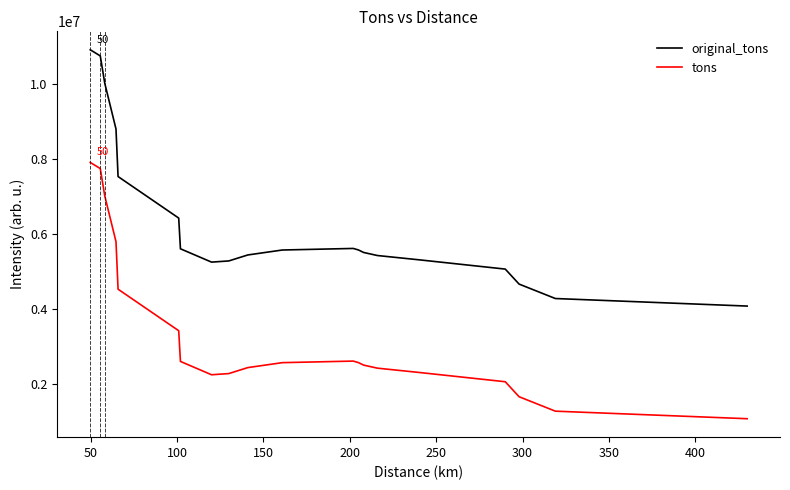

True or false: tons and original_tons cross at least once.

False